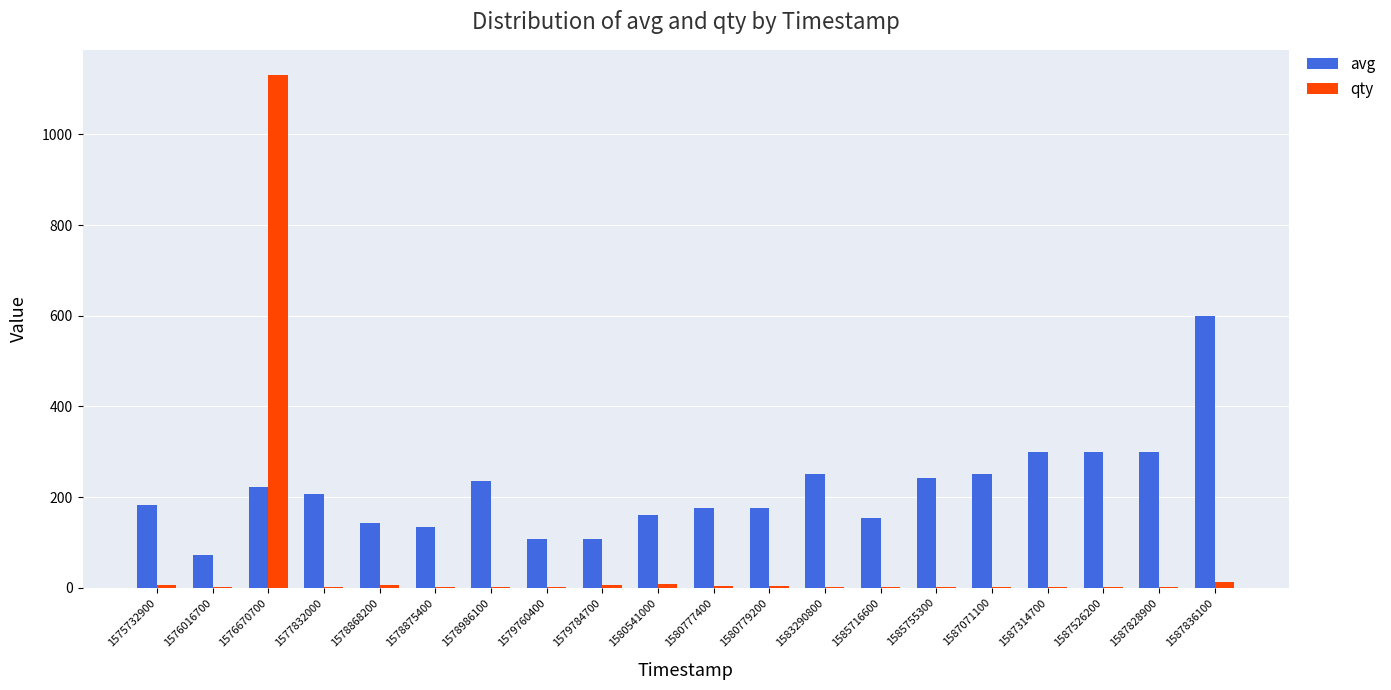

What is the greatest value displayed?

1130